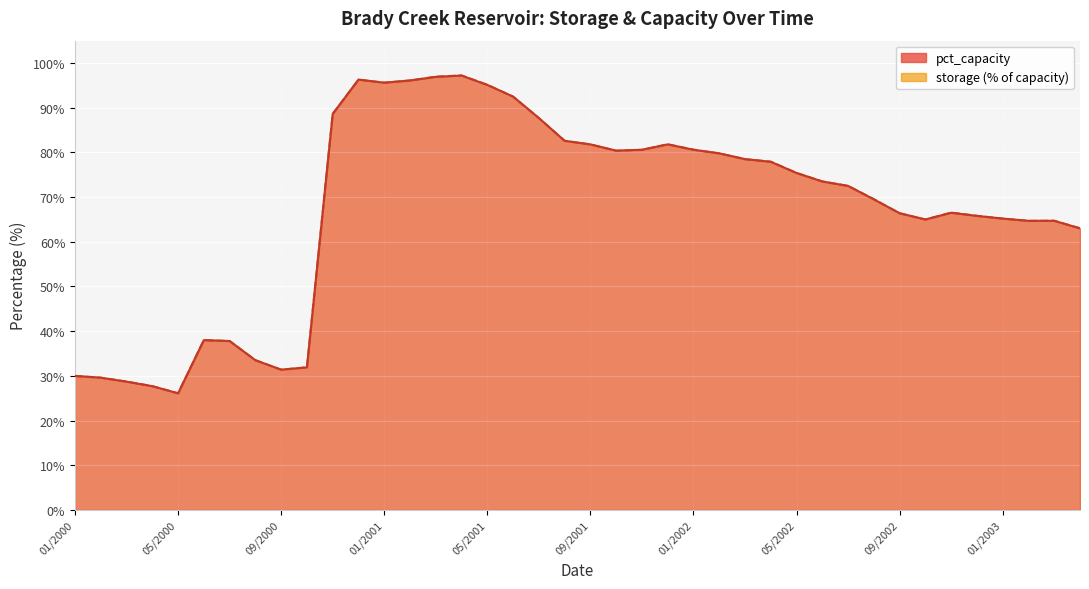

True or false: storage_scaled has more than 1 interior local peaks.

True